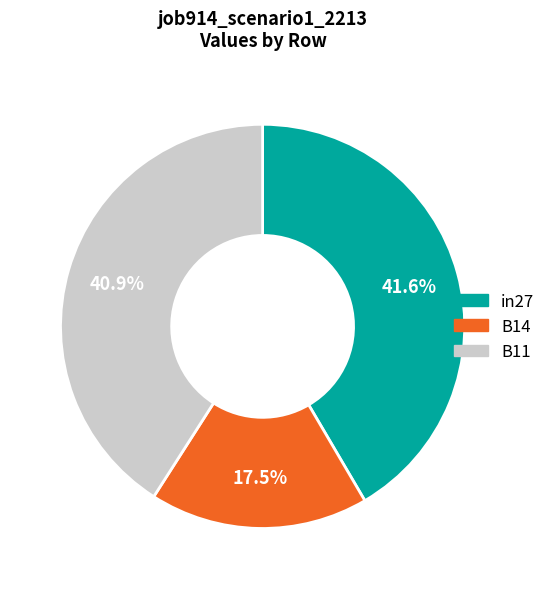

What percentage is the in27 slice, to the nearest percent?

42%